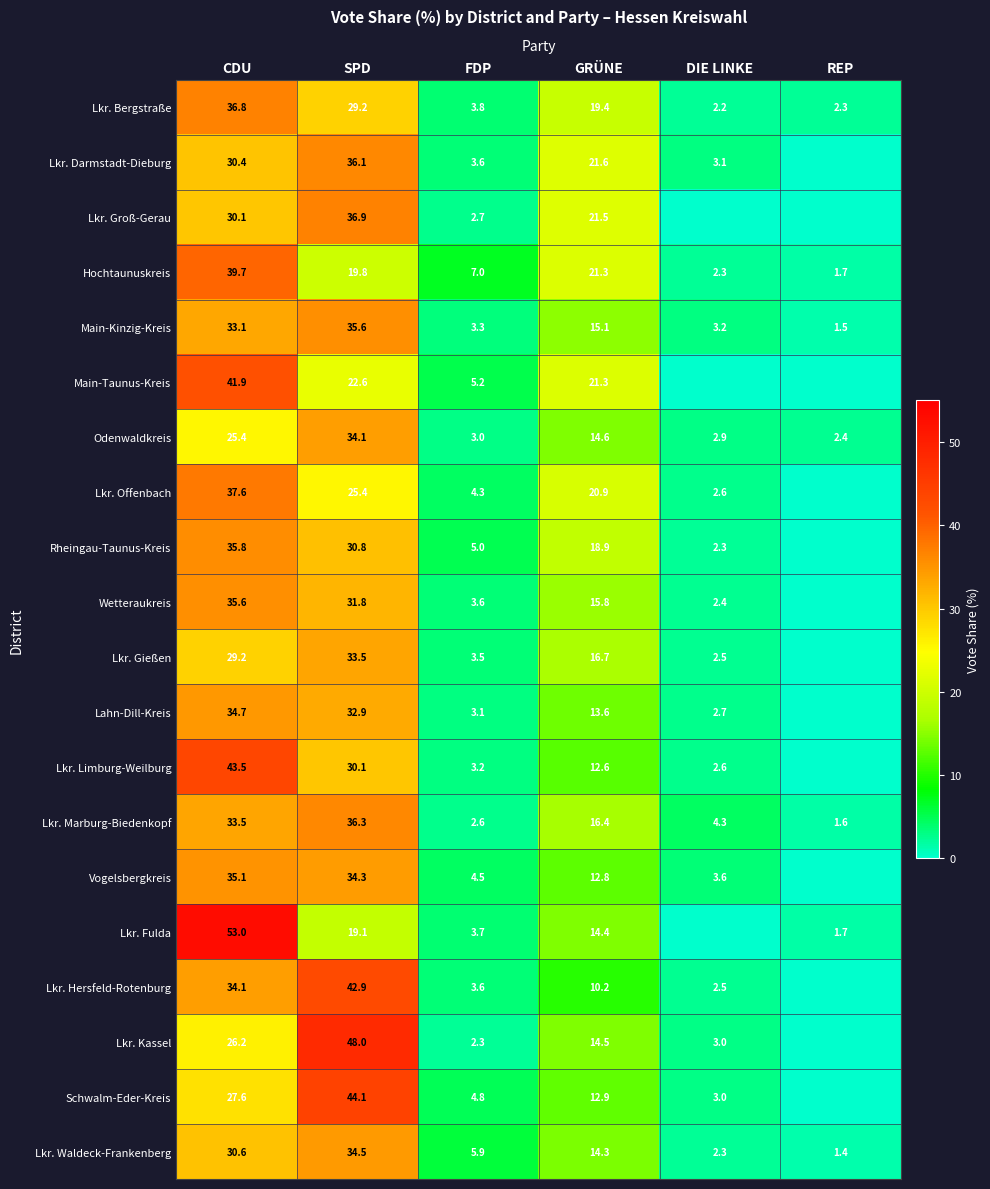

What is the difference between the highest and lowest values at GRÜNE?

11.4